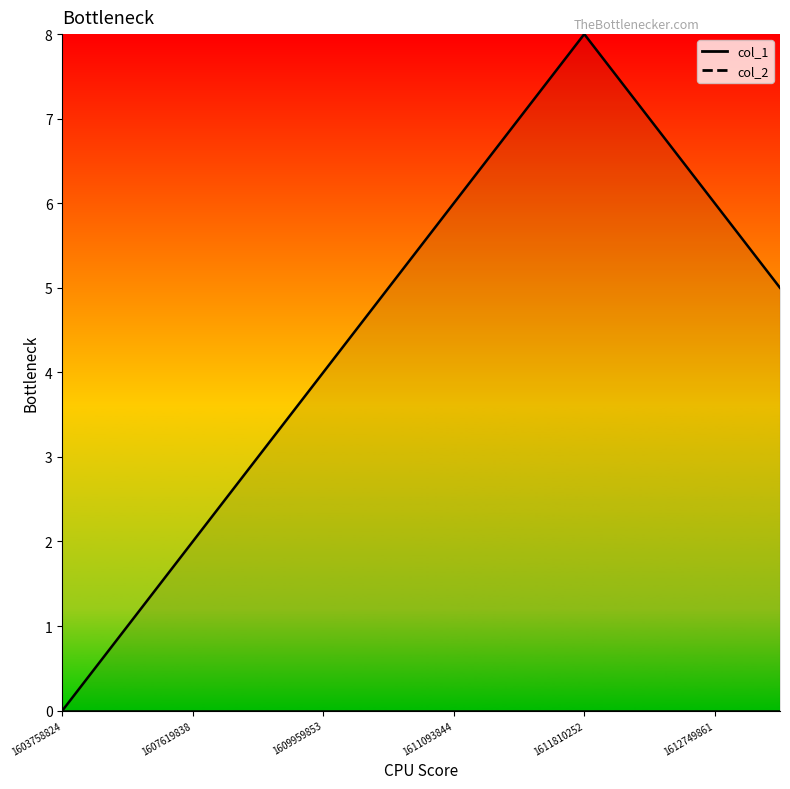

True or false: col_2_line and col_1_line cross at least once.

False